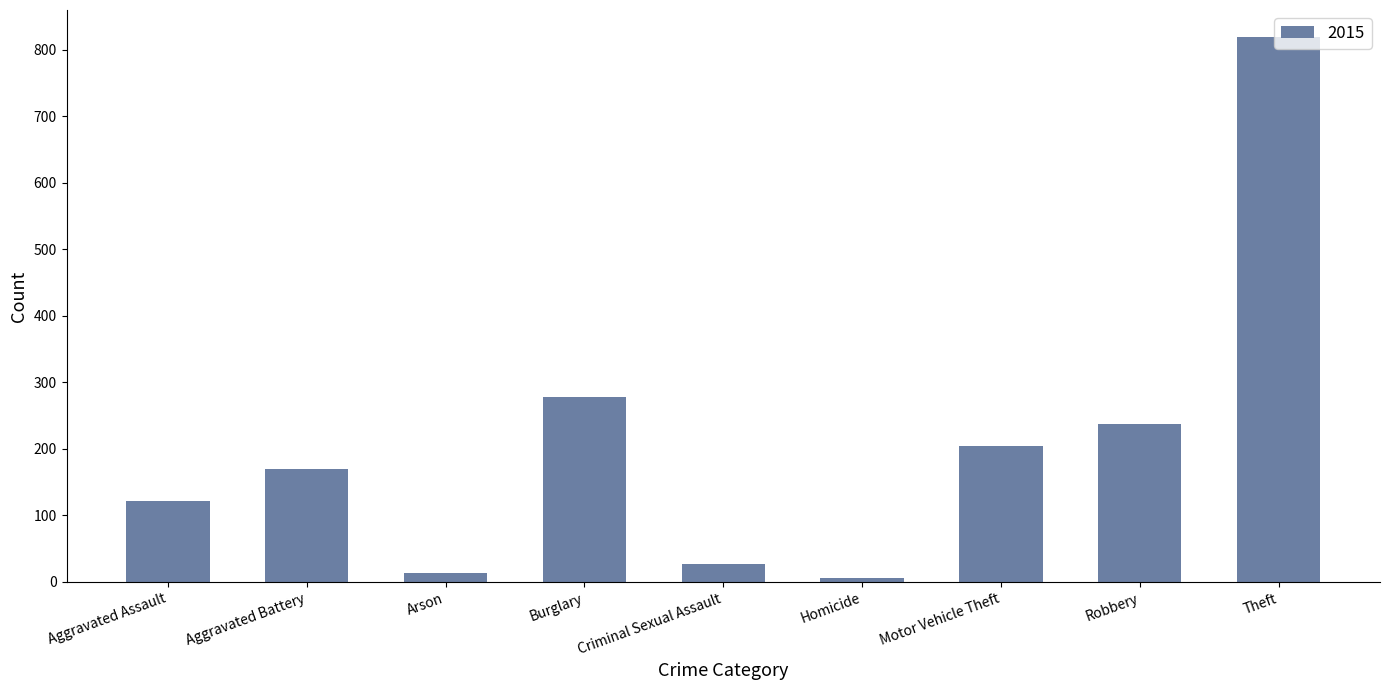

What is the difference between the maximum and minimum values?

813